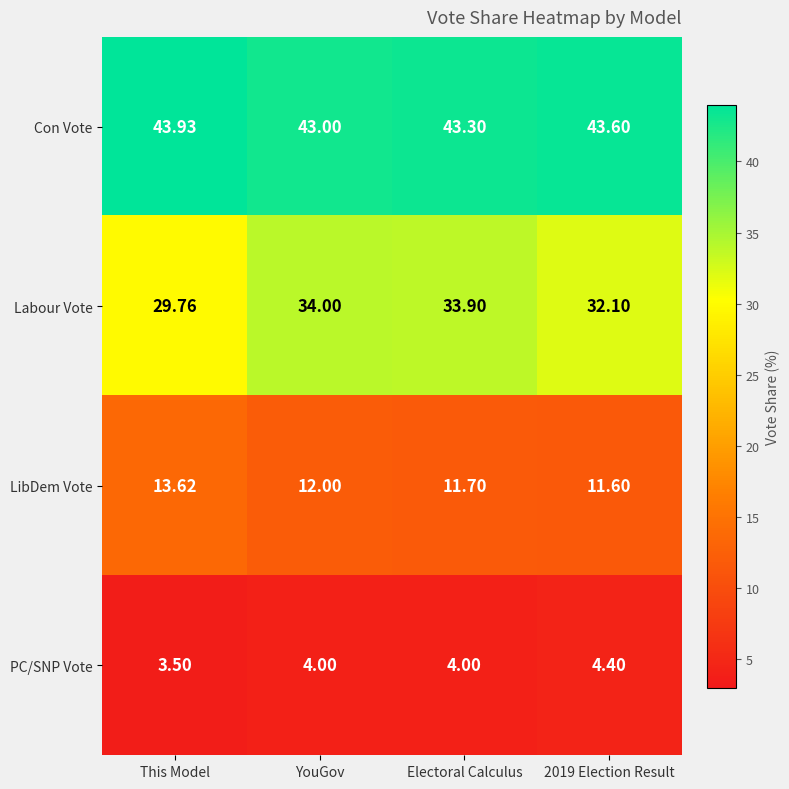

At which label is PC/SNP Vote closest to 3?

This Model